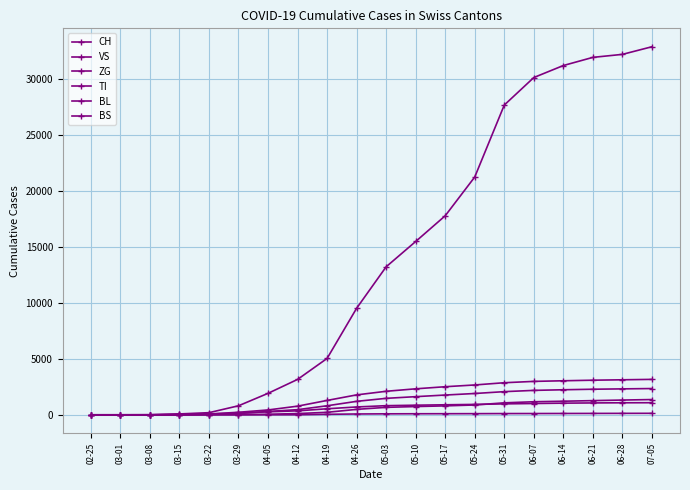

How many distinct data groups are displayed?

6